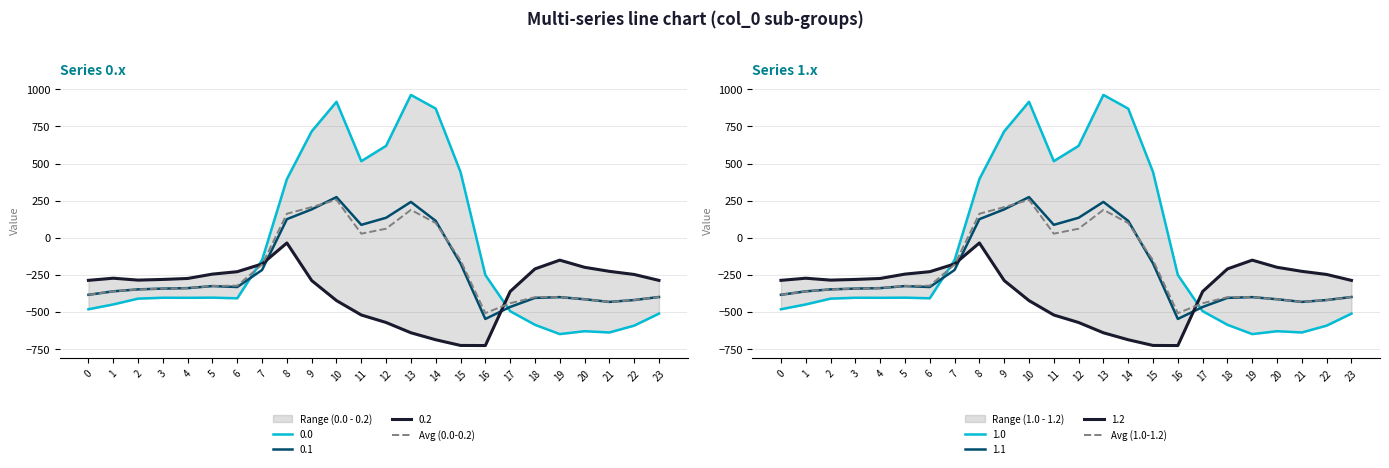

In Avg (1.0-1.2), how many points are higher than both neighbors (excluding endpoints)?

3